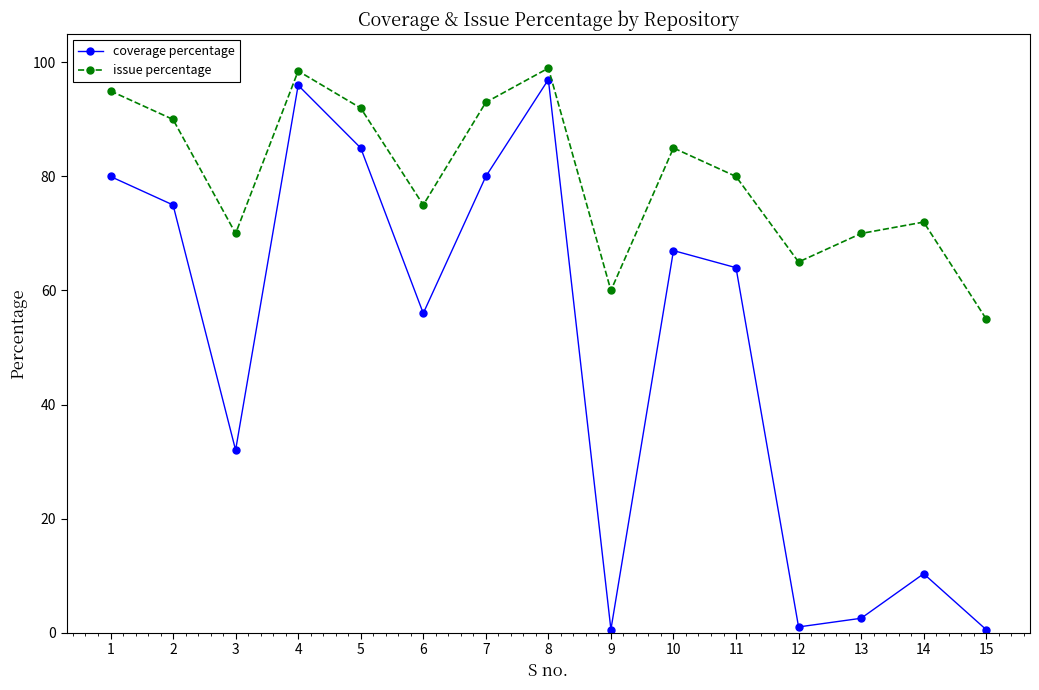

At how many categories does at least one series exceed 27?

15